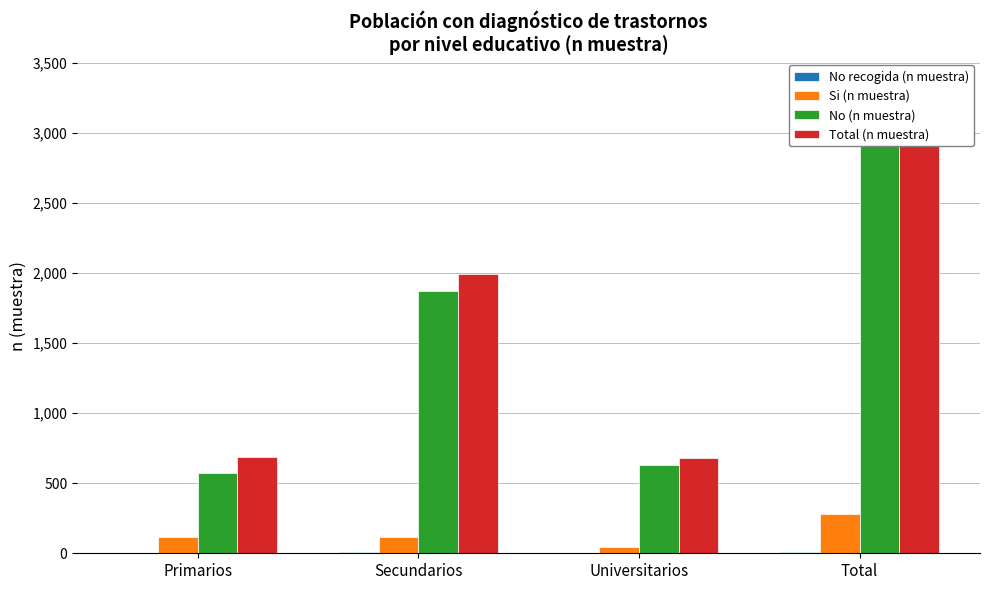

The value of No recogida (n muestra) at Secundarios is 9. True or false?

False